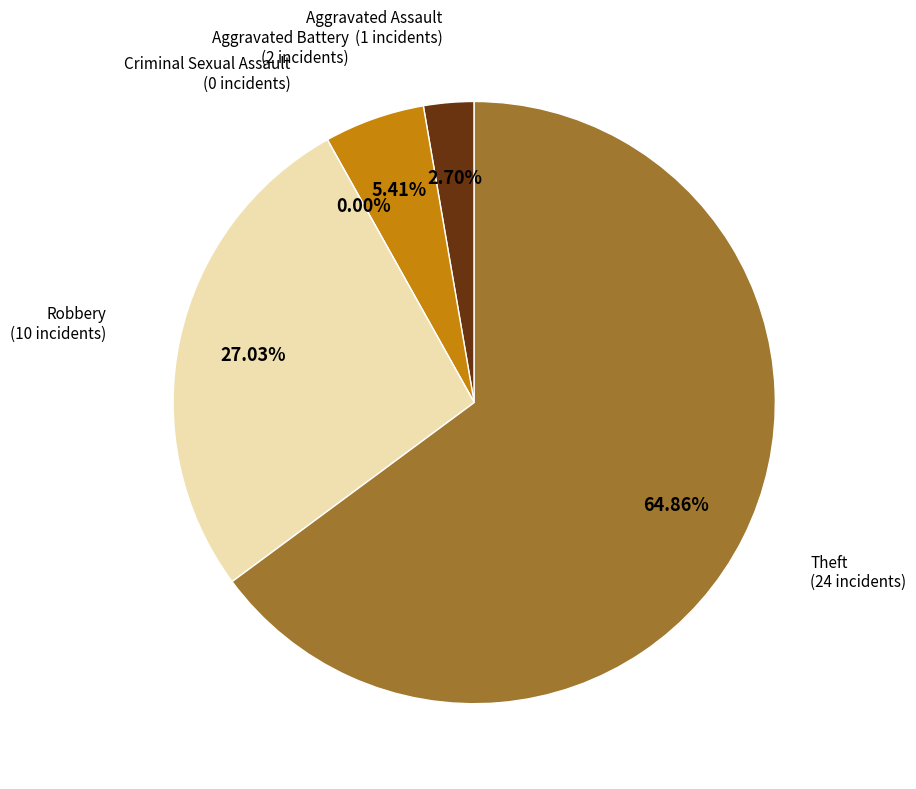

The Robbery slice represents 22% of the pie. True or false?

False